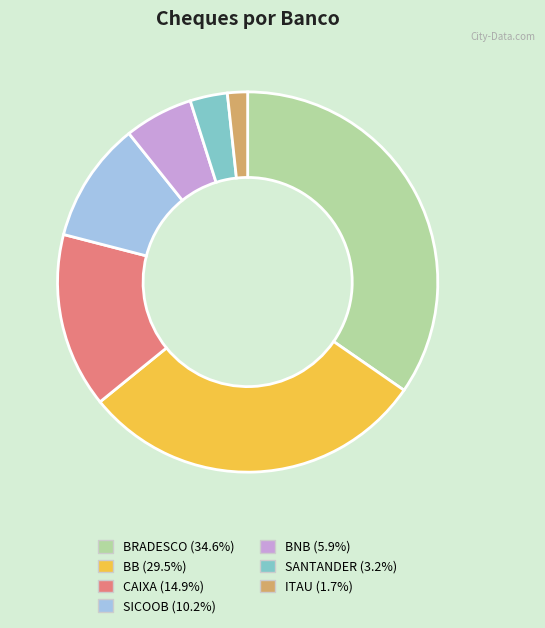

Does SICOOB account for over 50% of the chart?

No